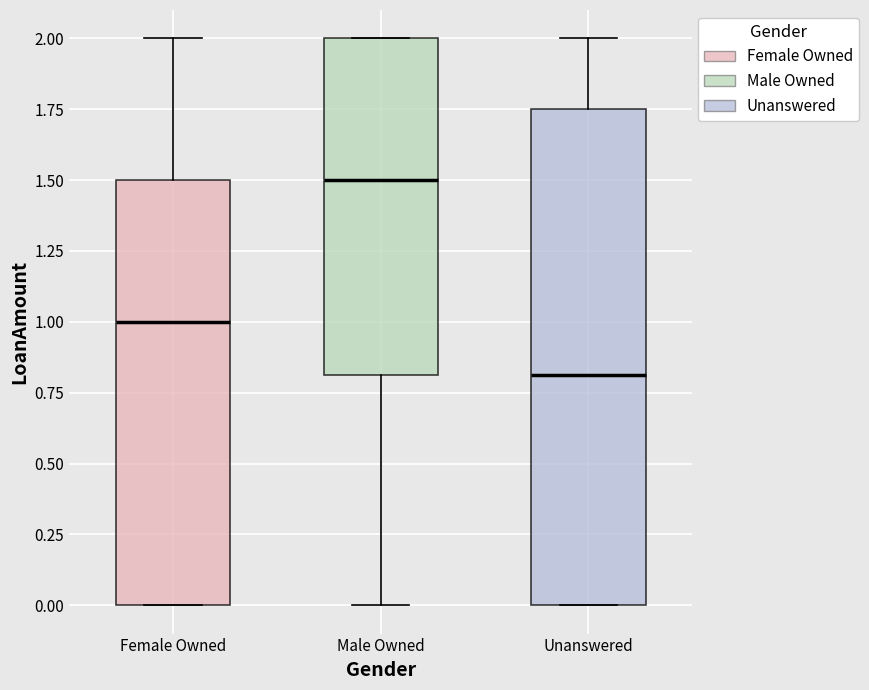

Reading left to right, transcribe this box plot: for each box, give where its median line is, the range the box spans, and where its two whiskers end, as read against the y-axis. The values are not printed on the chart, so give them approximately, as read against the axis.

Female Owned: median 1.00, box 0.00 to 1.50, whiskers 0.00 to 2.00
Male Owned: median 1.50, box 0.80 to 2.00, whiskers 0.00 to 2.00
Unanswered: median 0.80, box 0.00 to 1.75, whiskers 0.00 to 2.00